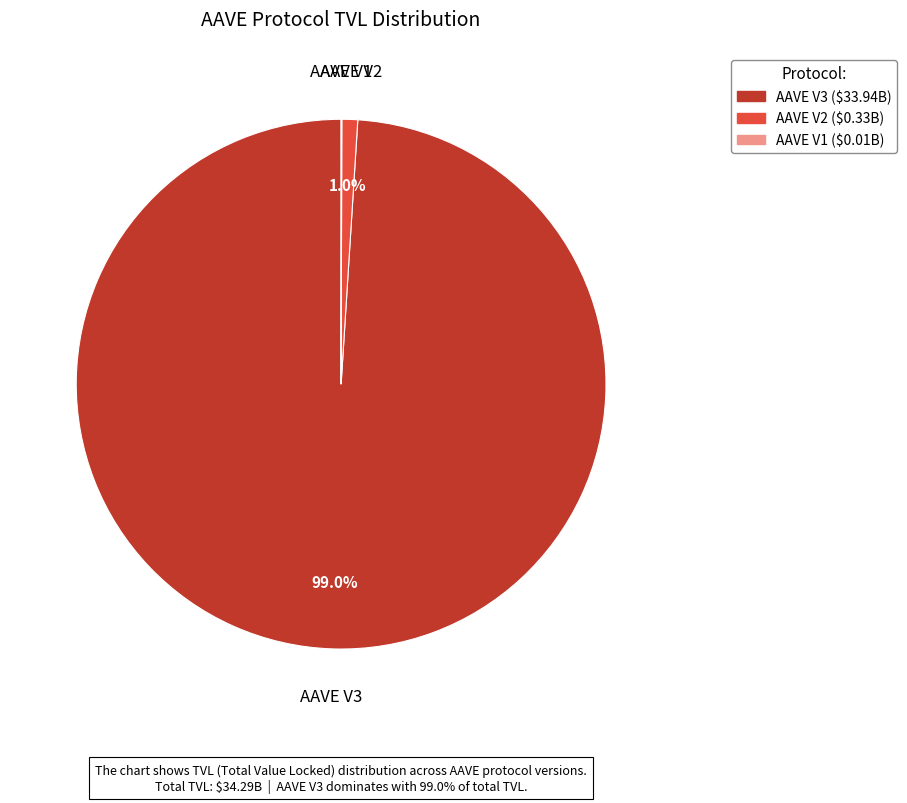

Is it true that AAVE V3 is 92% of the pie?

False